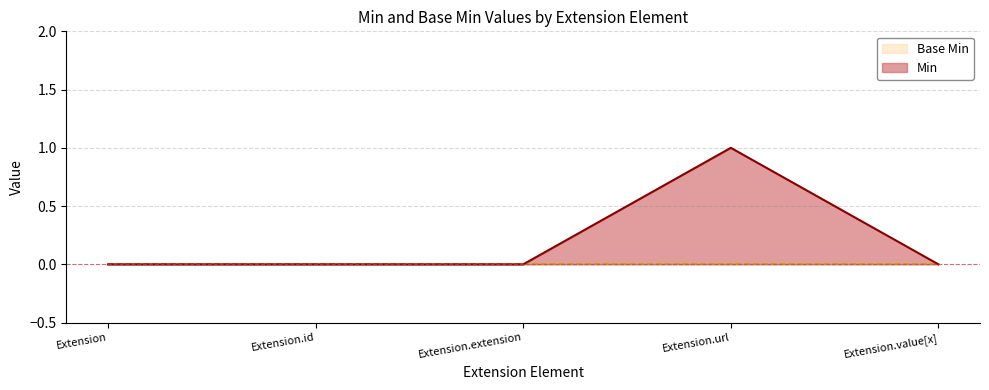

Which has a higher value, Extension or Extension.url?

Extension.url